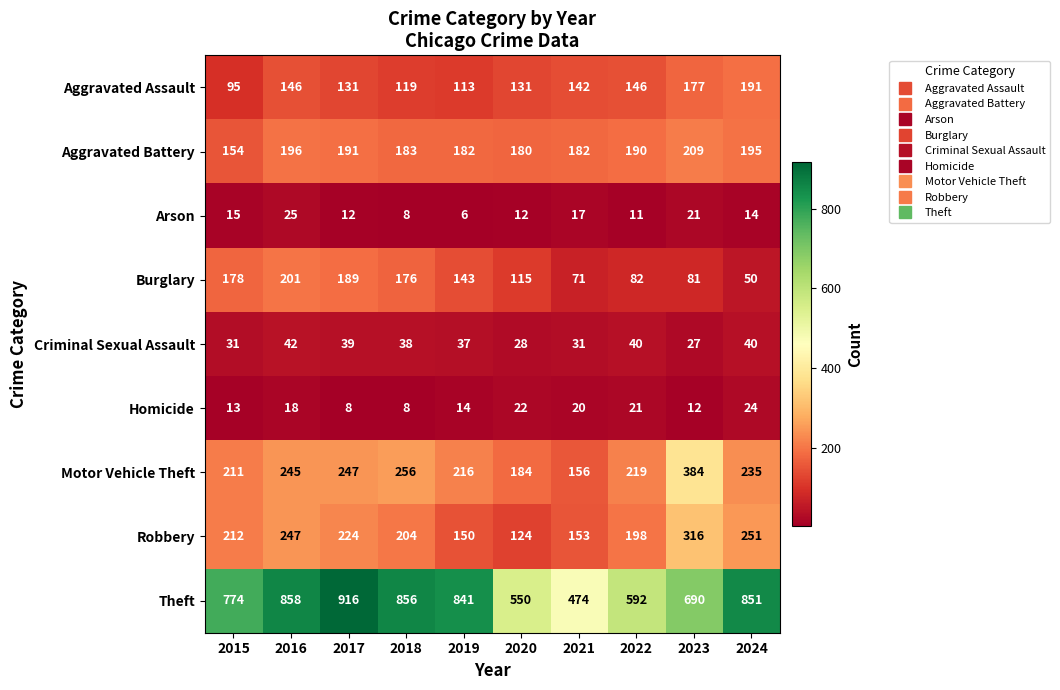

At how many categories does at least one series exceed 636?

7